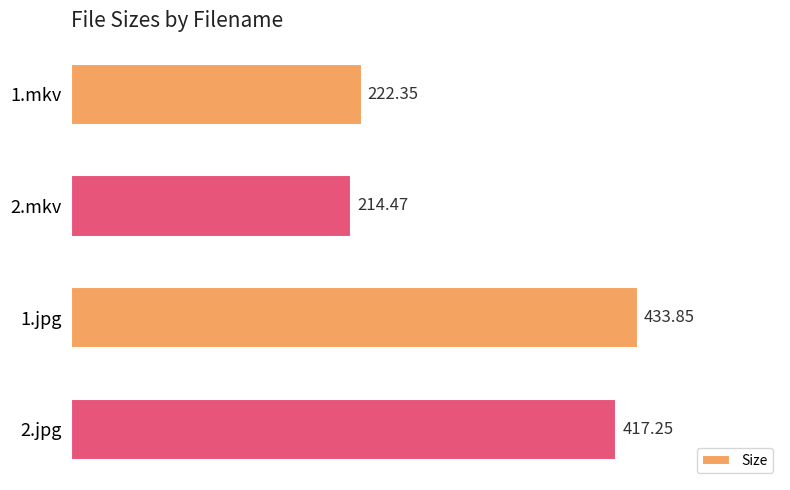

What is the sum of all values?

1287.9